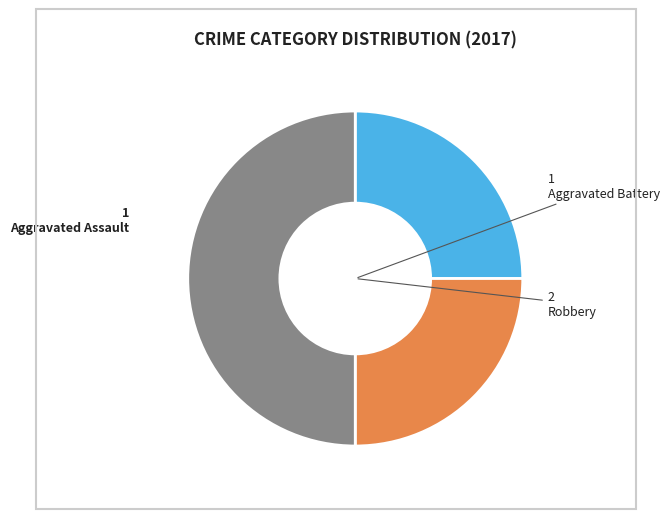

Is Aggravated Battery the majority of the pie?

No